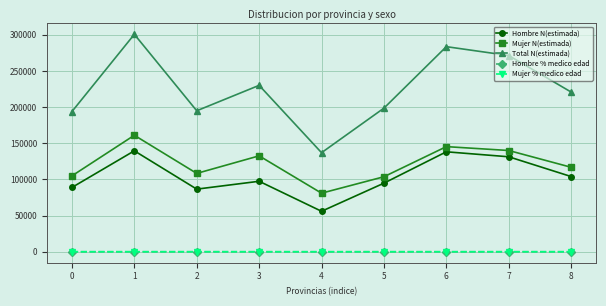

What is the difference between the highest and lowest values at 1?

300755.9